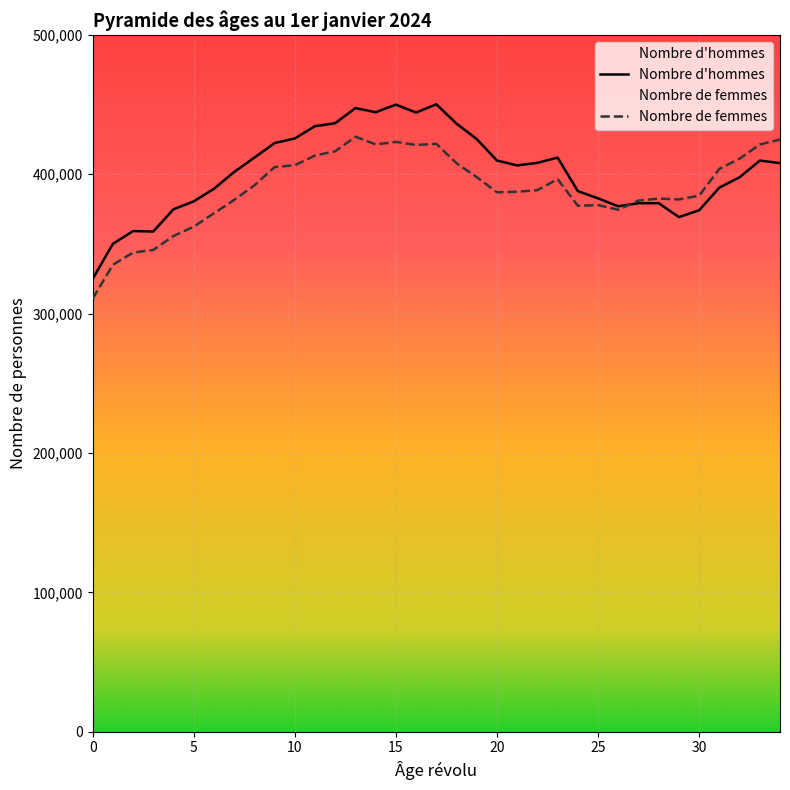

How many distinct data groups are displayed?

2